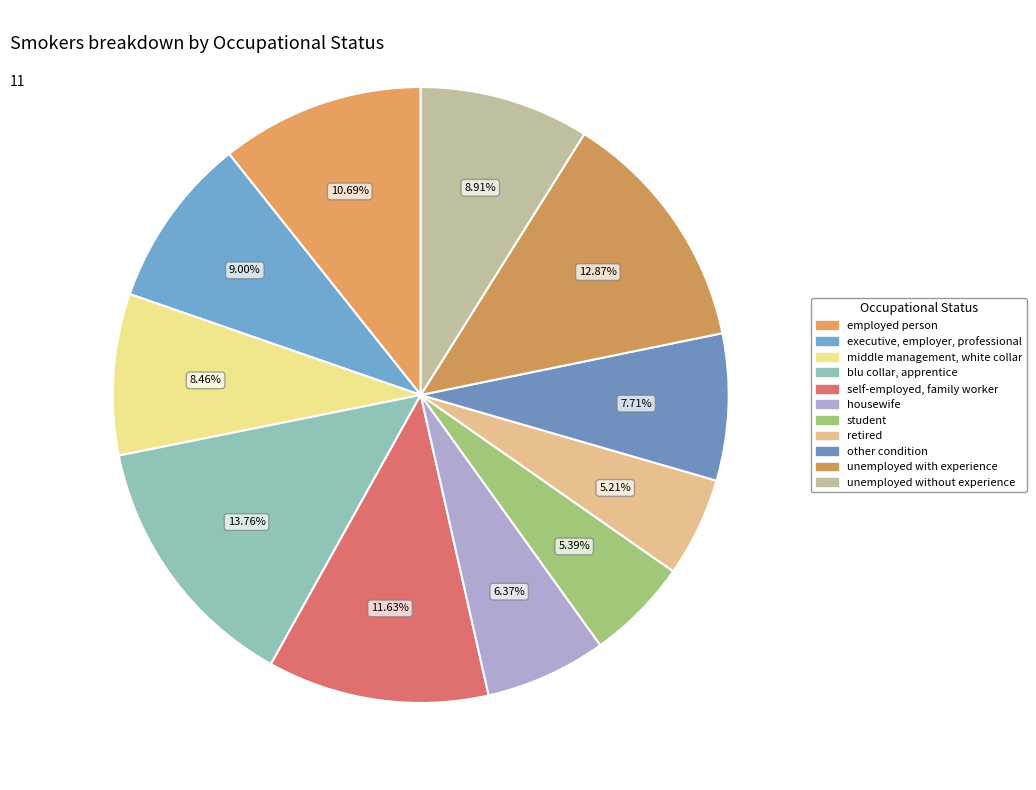

What is the smallest slice in the pie chart?

retired